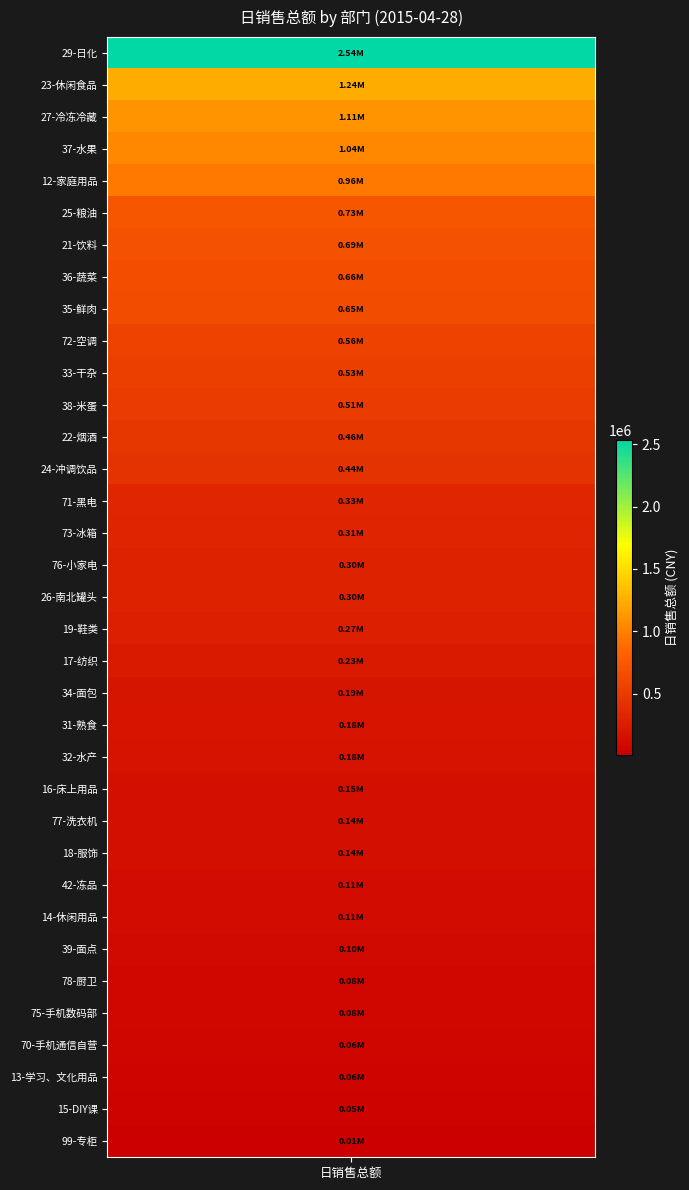

What is the difference between the values at 76-小家电 and 22-烟酒?

161711.1